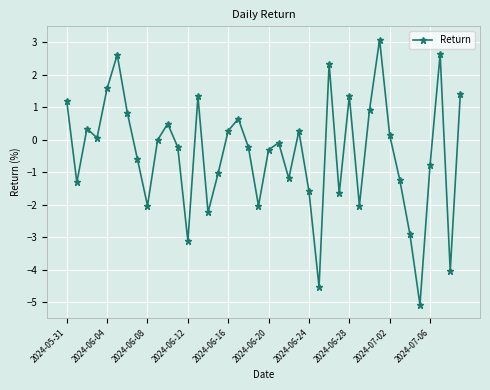

How many data points does each series have?

40